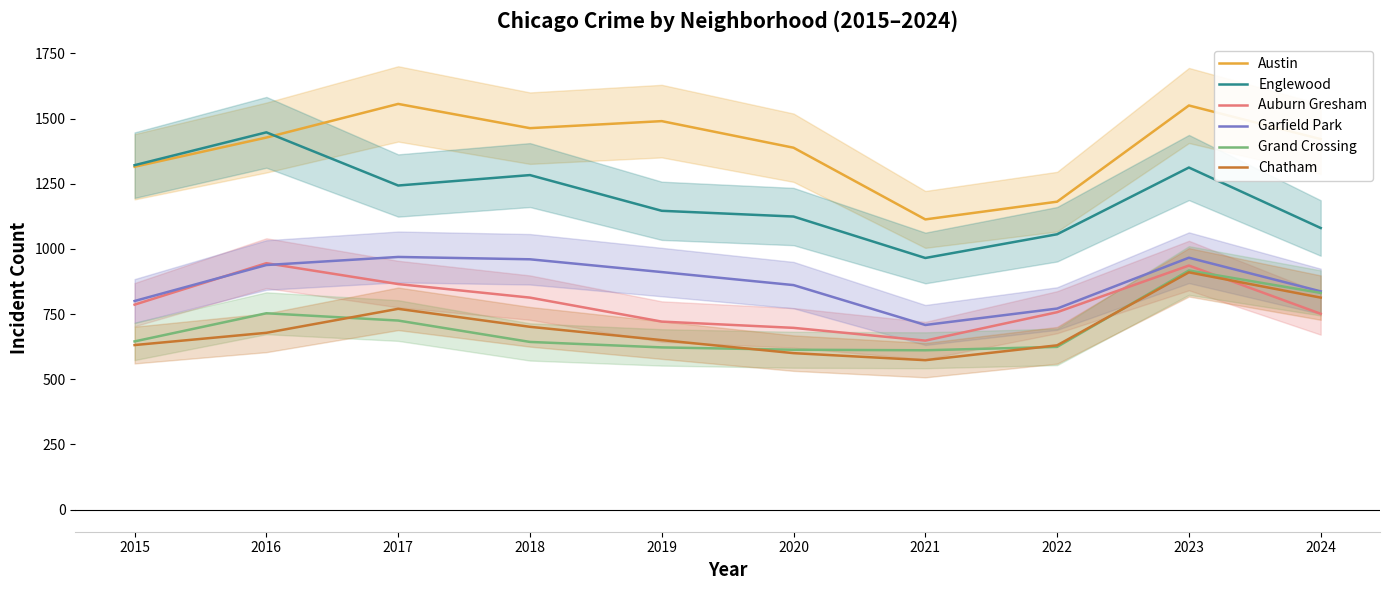

What is the value of the Englewood point at the 9th from the left?

1312